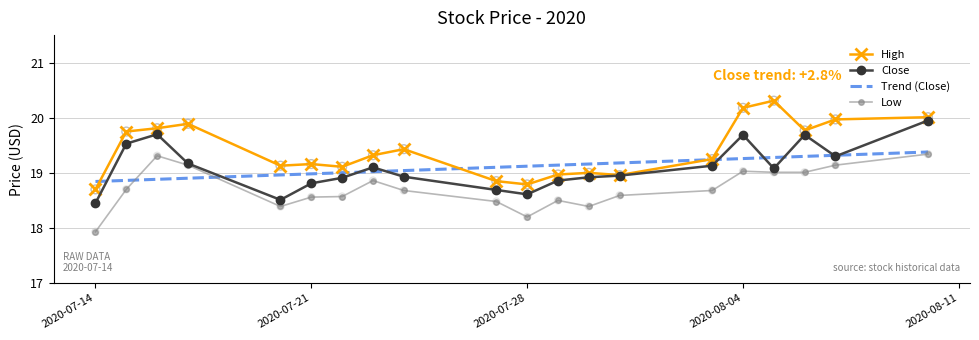

Is the value of Low at 2020-07-17 greater than the value of Close at 2020-07-23?

Yes